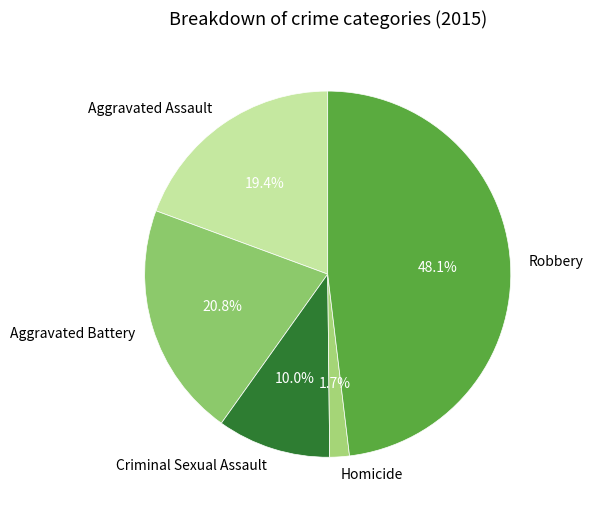

Which has a higher value, Aggravated Battery or Robbery?

Robbery